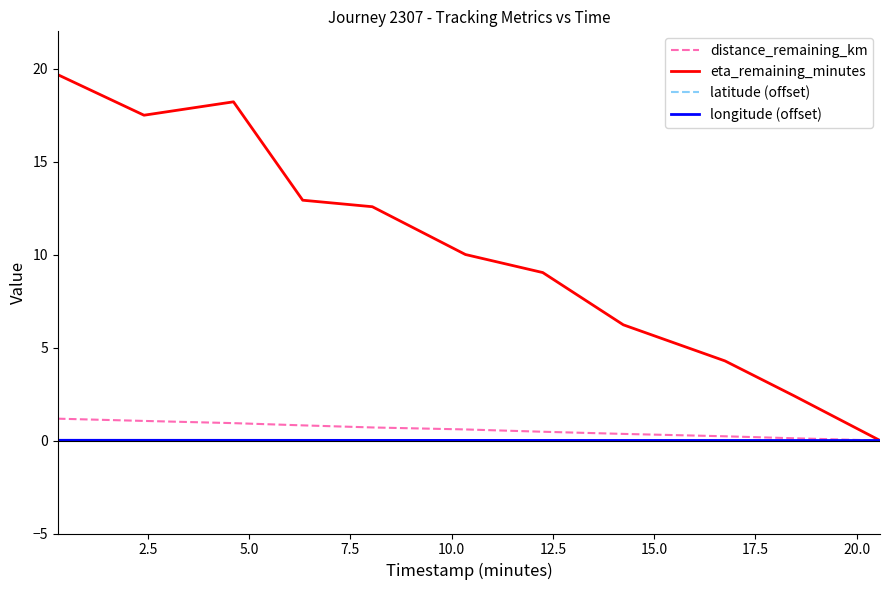

Count the number of categories in the chart.

11